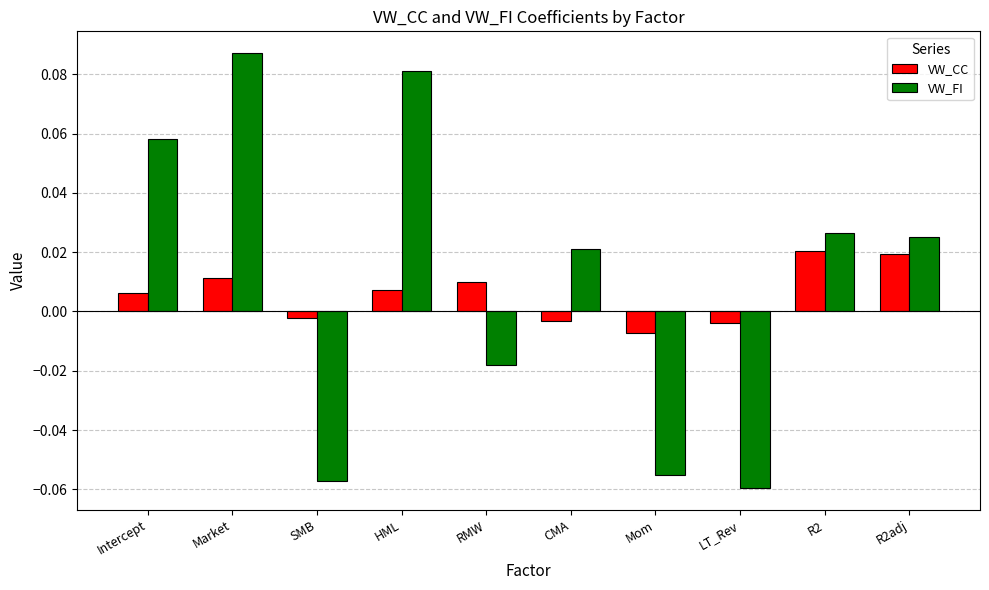

True or false: VW_FI has a value of 0.0 at Intercept.

False